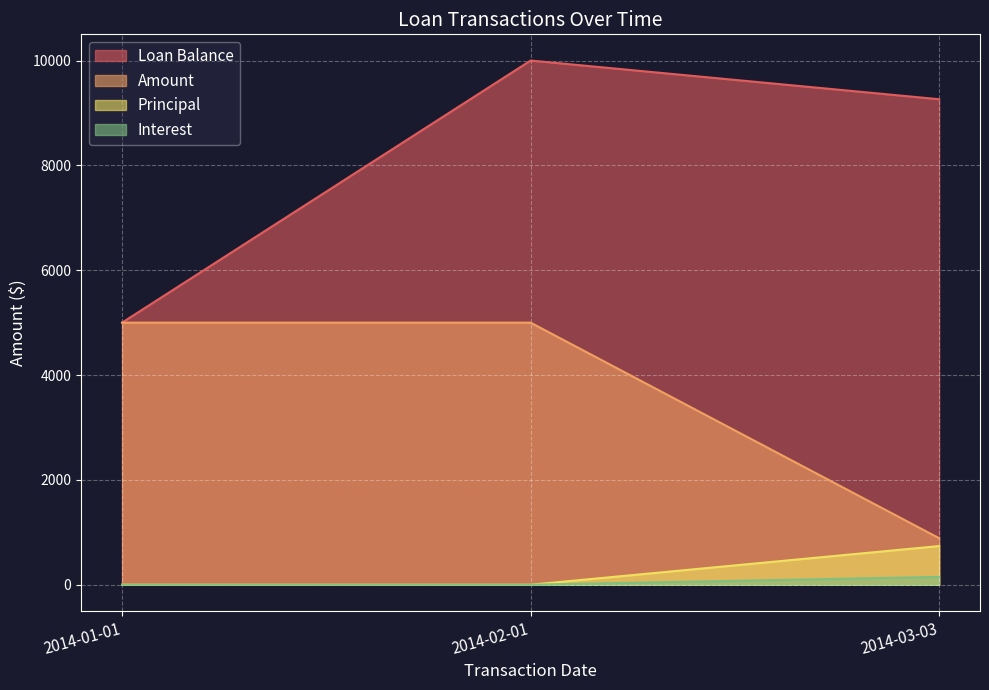

At which label does Amount reach its peak?

2014-01-01